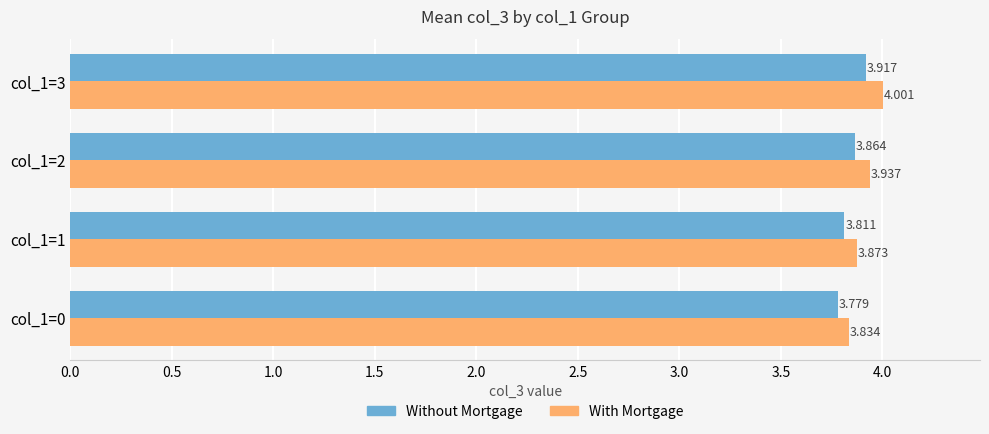

Rank the series at col_1=2 from highest to lowest value.

With Mortgage, Without Mortgage